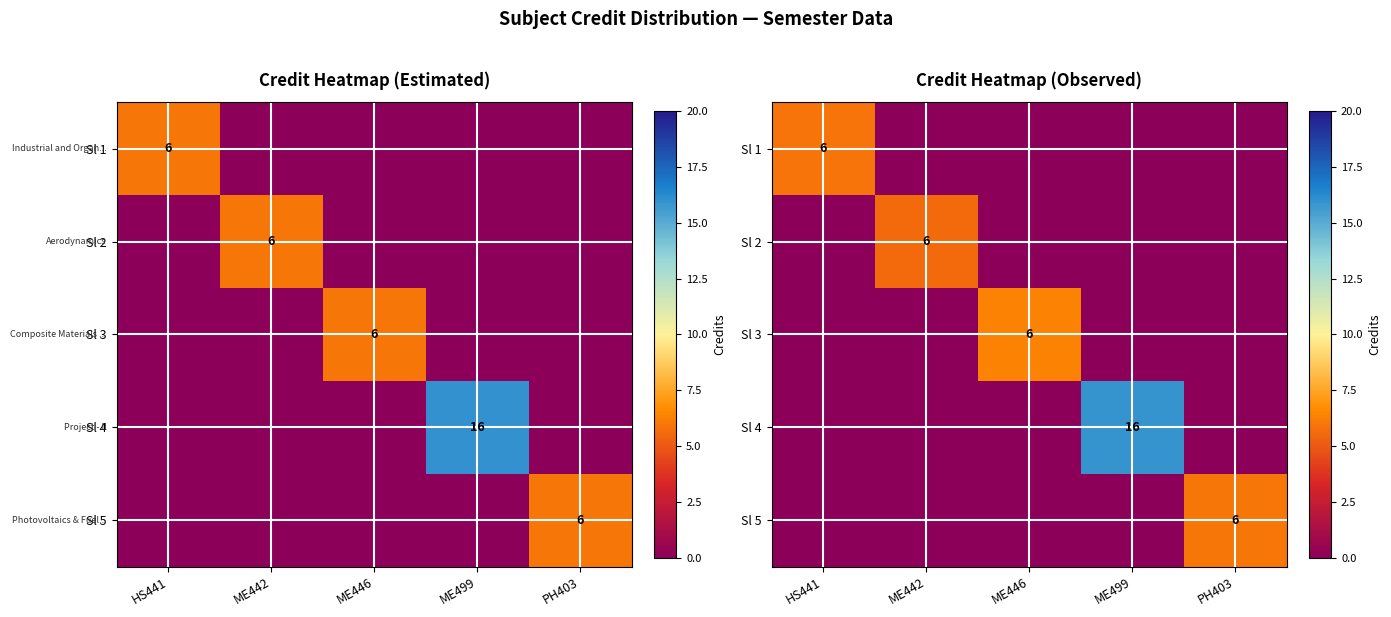

What is the average value of the Sl 2 series?

1.1